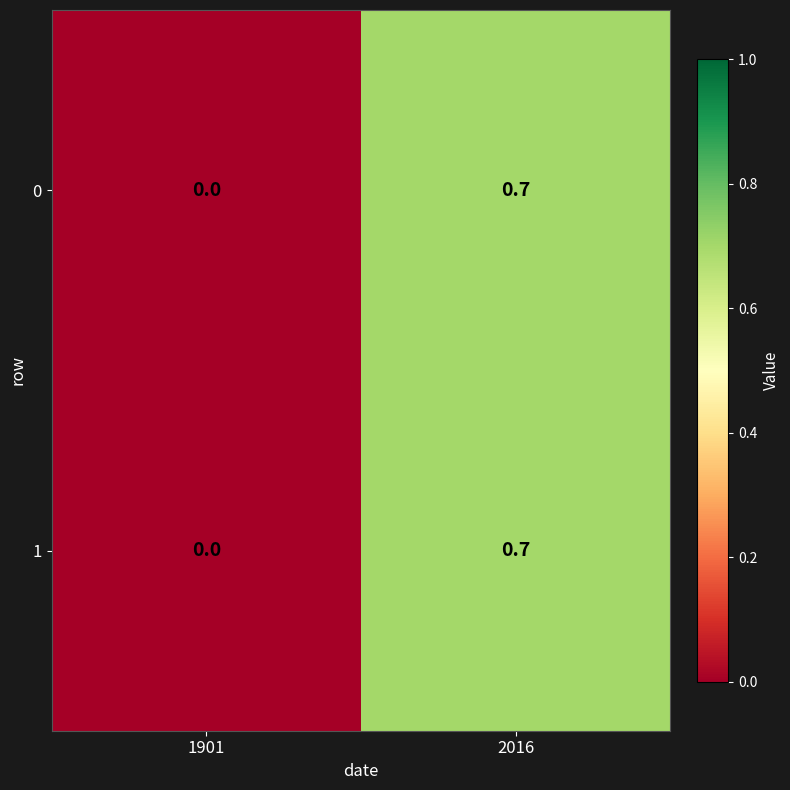

True or false: 0 has a value of 0.4 at 1901.

False